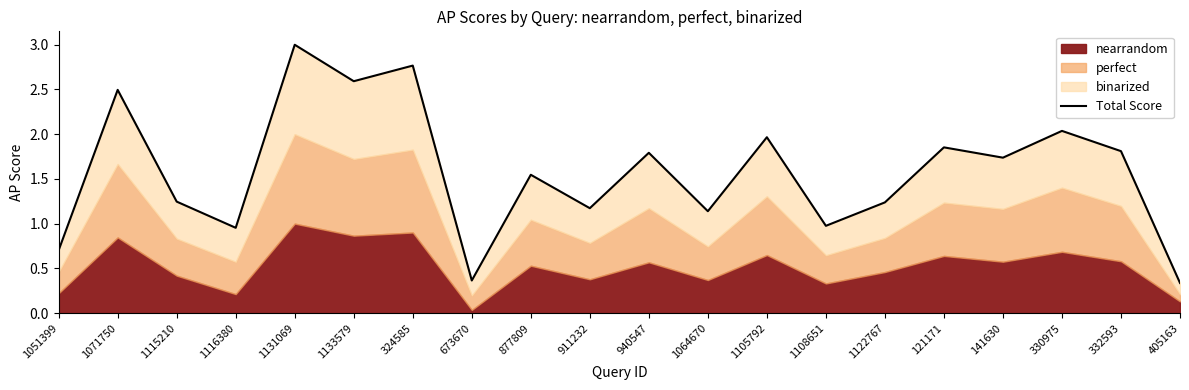

What is the approximate value at 405163?

0.3